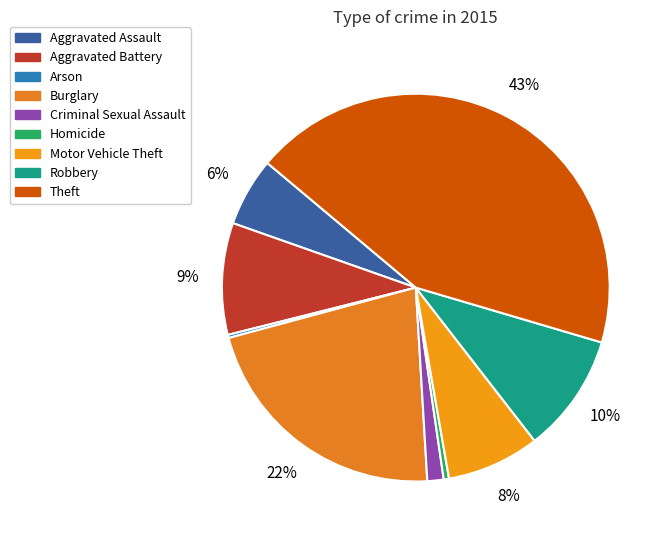

Do Burglary and Theft together represent more than half of the pie?

Yes